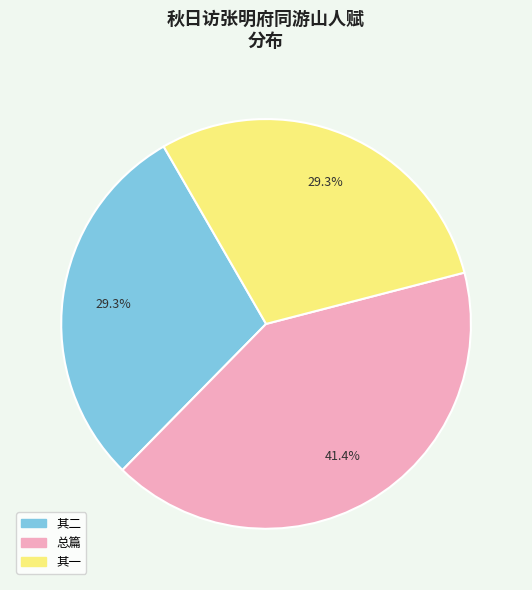

Which slice is the largest?

总篇